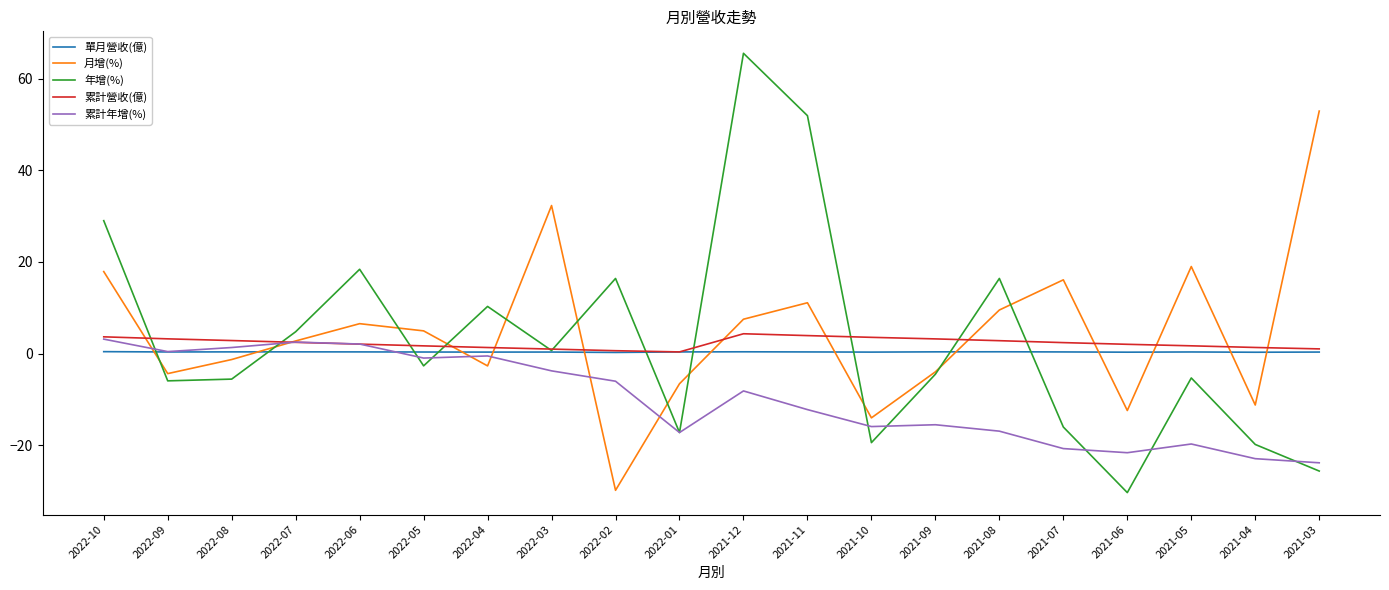

How many lines are shown in the chart?

5